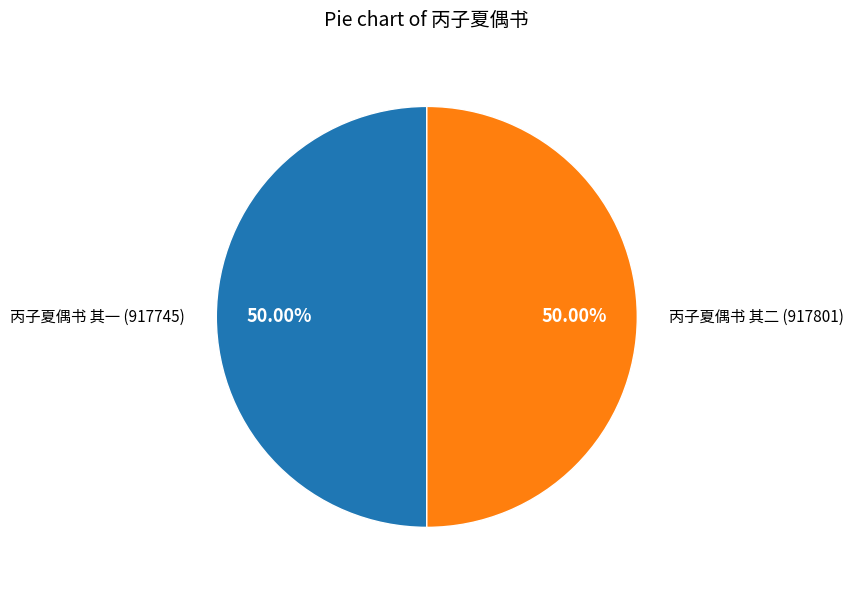

Count the number of slices in the pie.

2